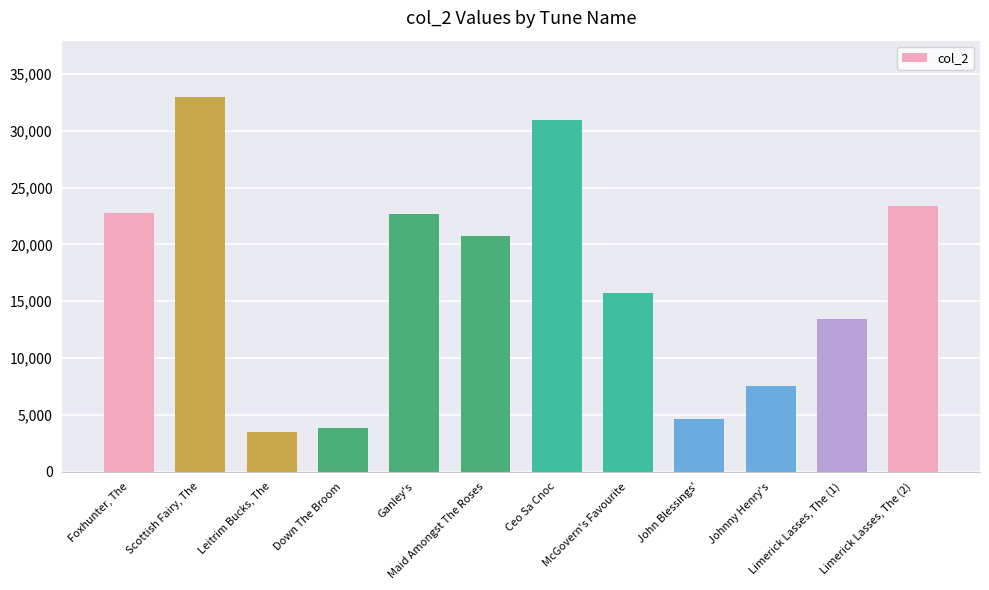

Rank the categories by value from highest to lowest.

Scottish Fairy, The, Ceo Sa Cnoc, Limerick Lasses, The (2), Foxhunter, The, Ganley's, Maid Amongst The Roses, McGovern's Favourite, Limerick Lasses, The (1), Johnny Henry's, John Blessings', Down The Broom, Leitrim Bucks, The